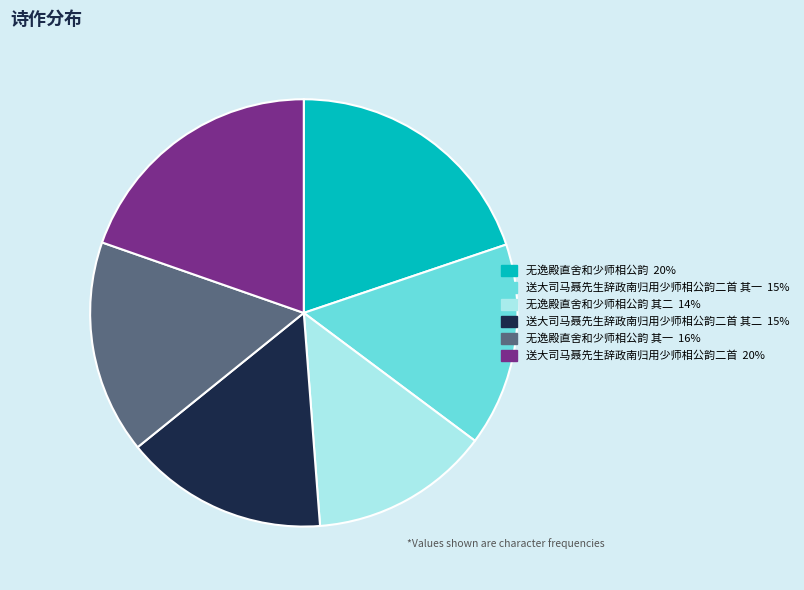

Is there a majority slice in this chart?

No